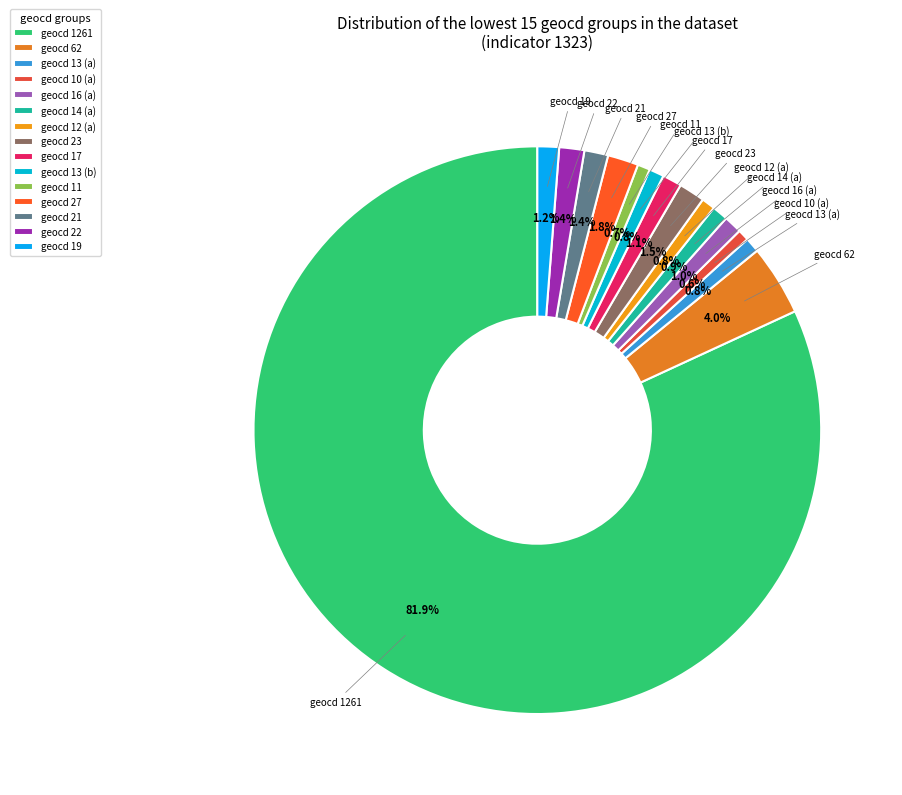

Which slice is the largest?

geocd 1261